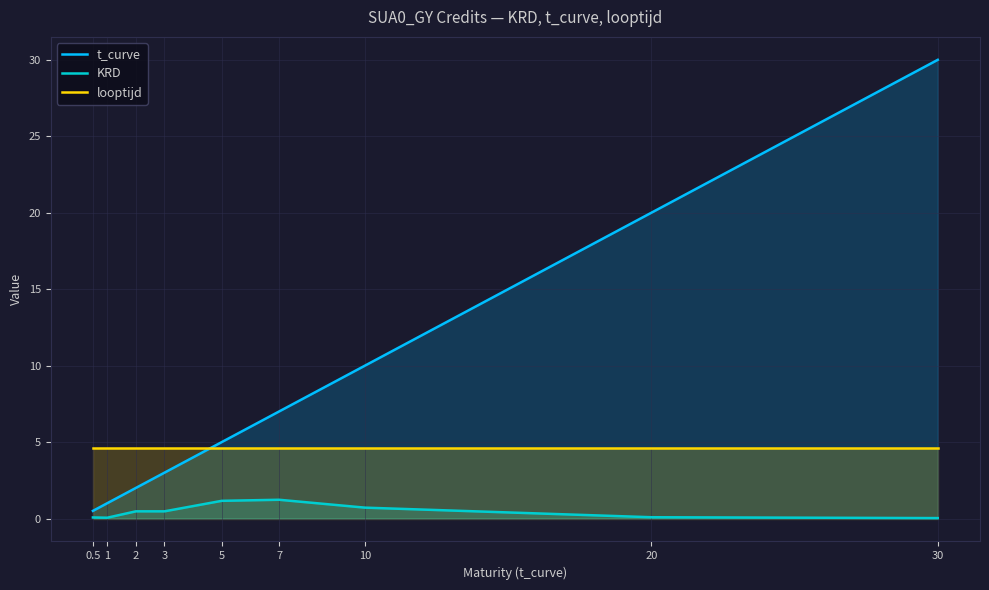

True or false: KRD and looptijd intersect in this chart.

False